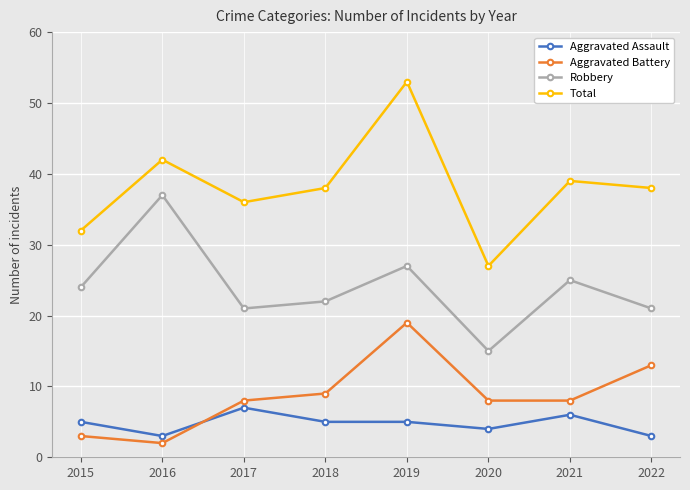

How many interior local peaks does the Robbery series have?

3